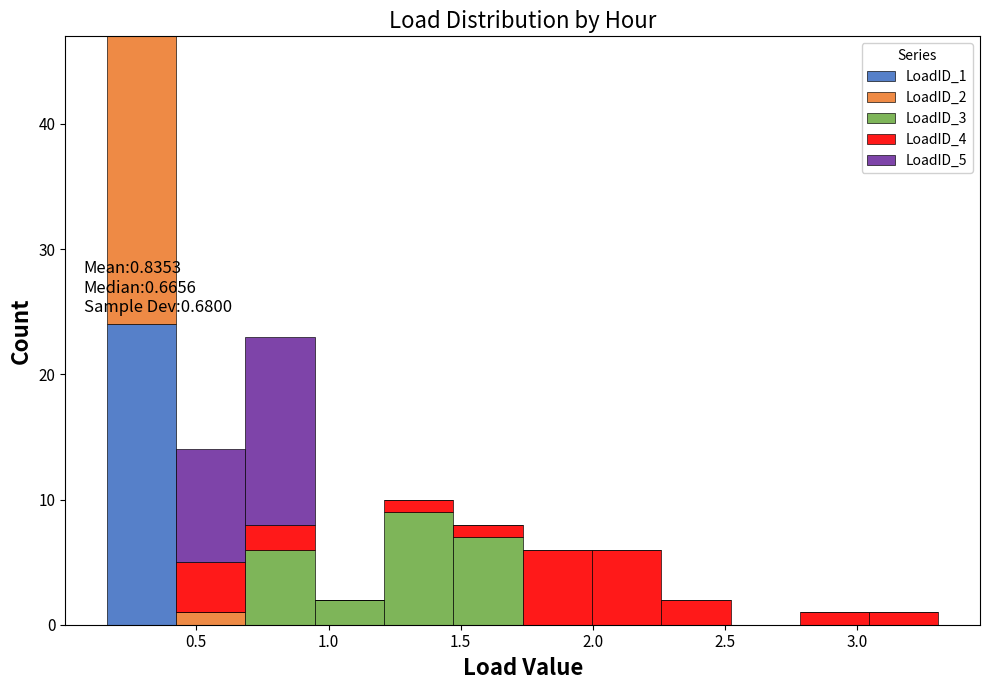

Which range on the x-axis has the tallest stacked bar (by total height)?

0.15 to 0.40